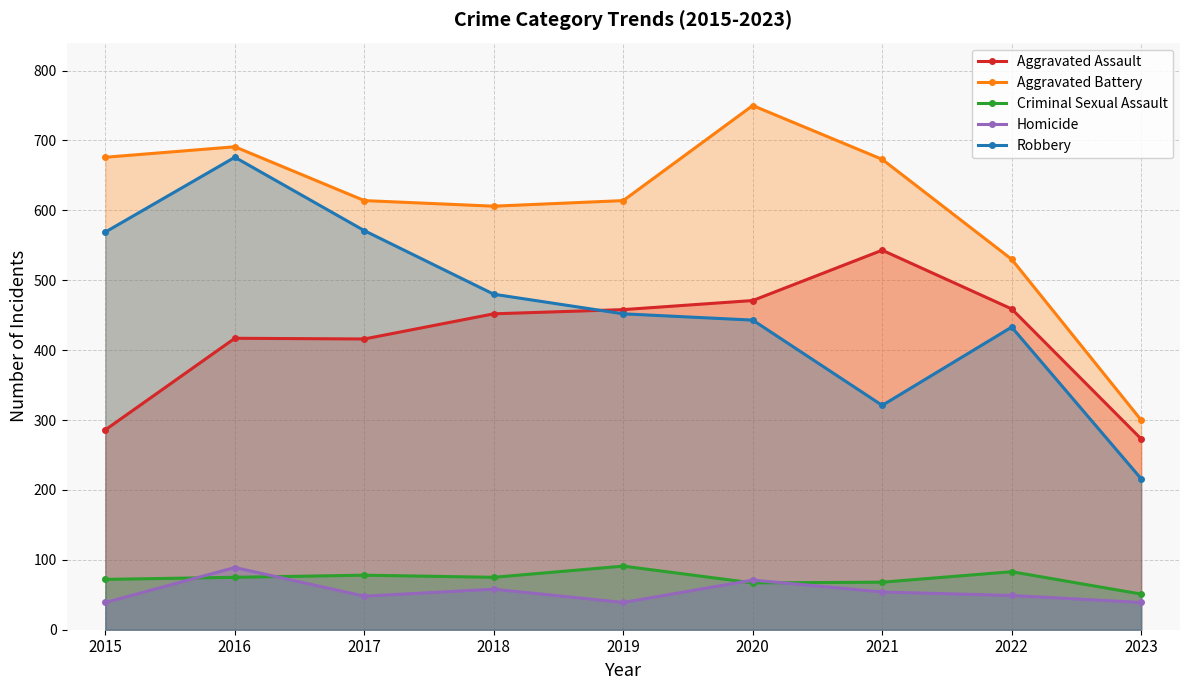

How many values in the Aggravated Battery series are below 614?

3